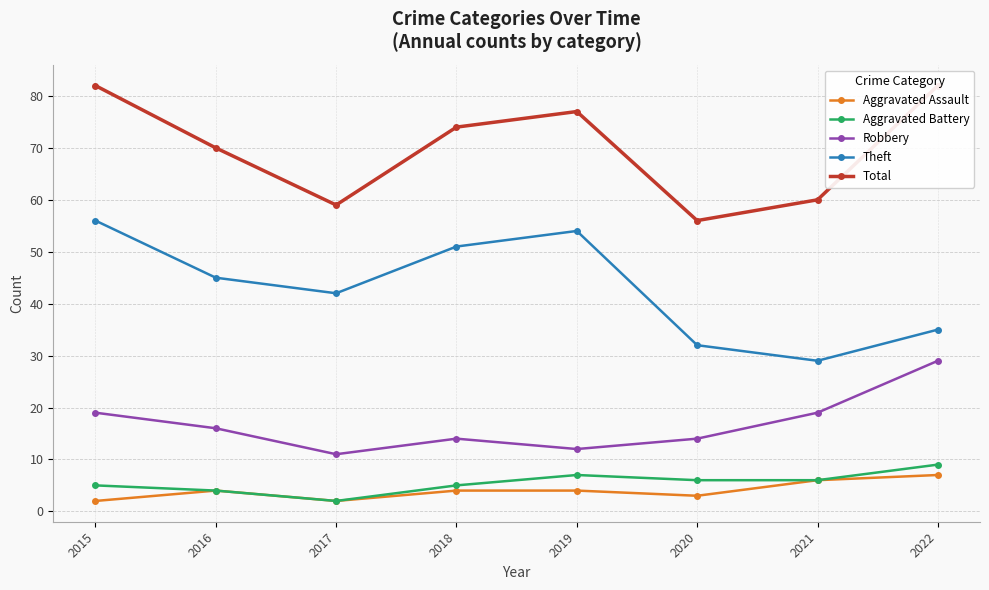

True or false: Total and Aggravated Battery cross at least once.

False